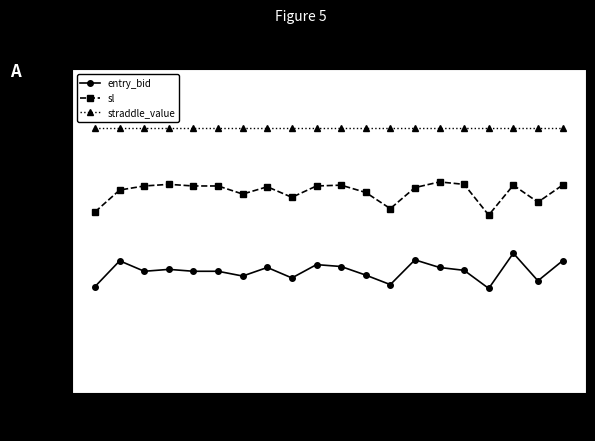

True or false: straddle_value and sl cross at least once.

False